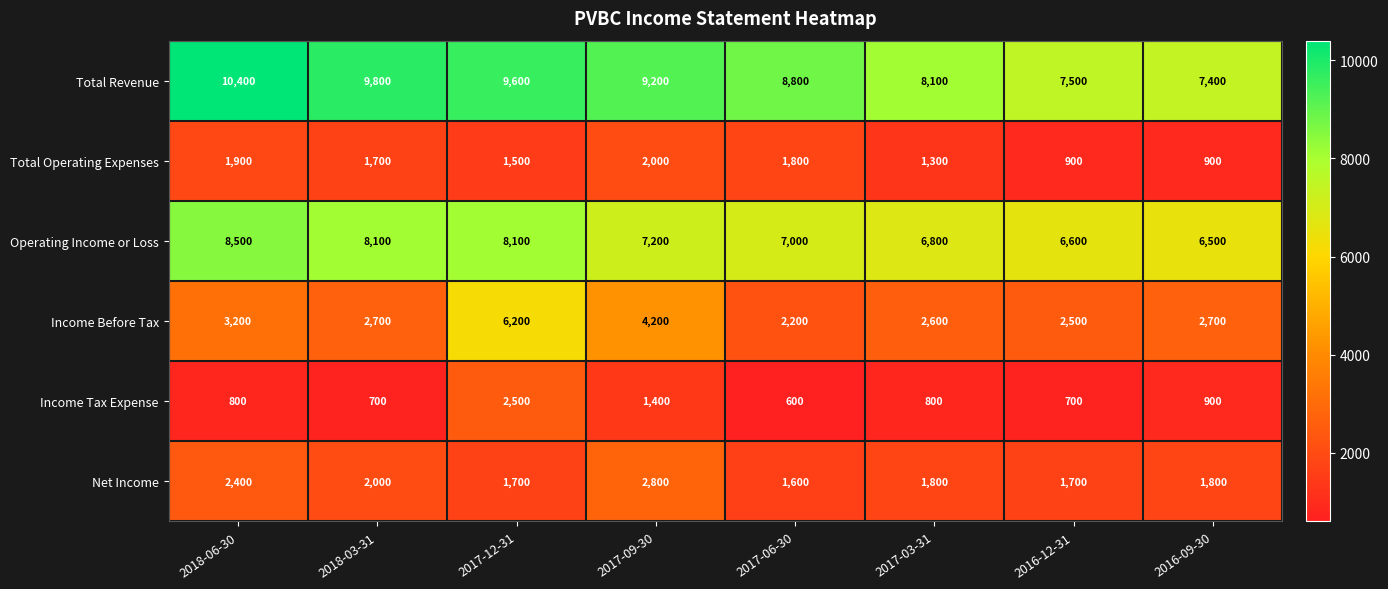

At 2017-09-30, list the series in order from largest to smallest.

Total Revenue, Operating Income or Loss, Income Before Tax, Net Income, Total Operating Expenses, Income Tax Expense